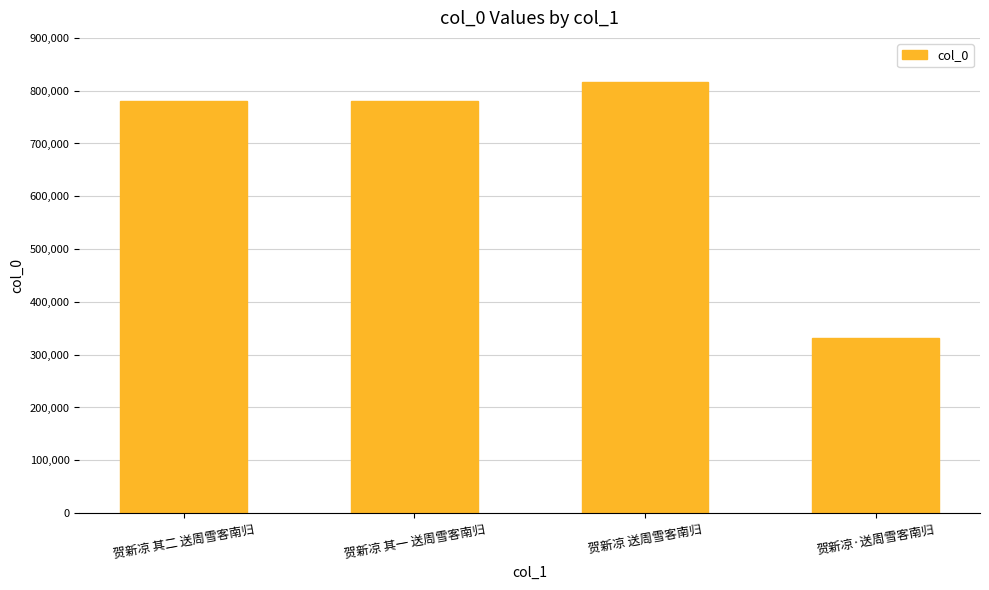

What is the difference between the maximum and minimum values?

483833